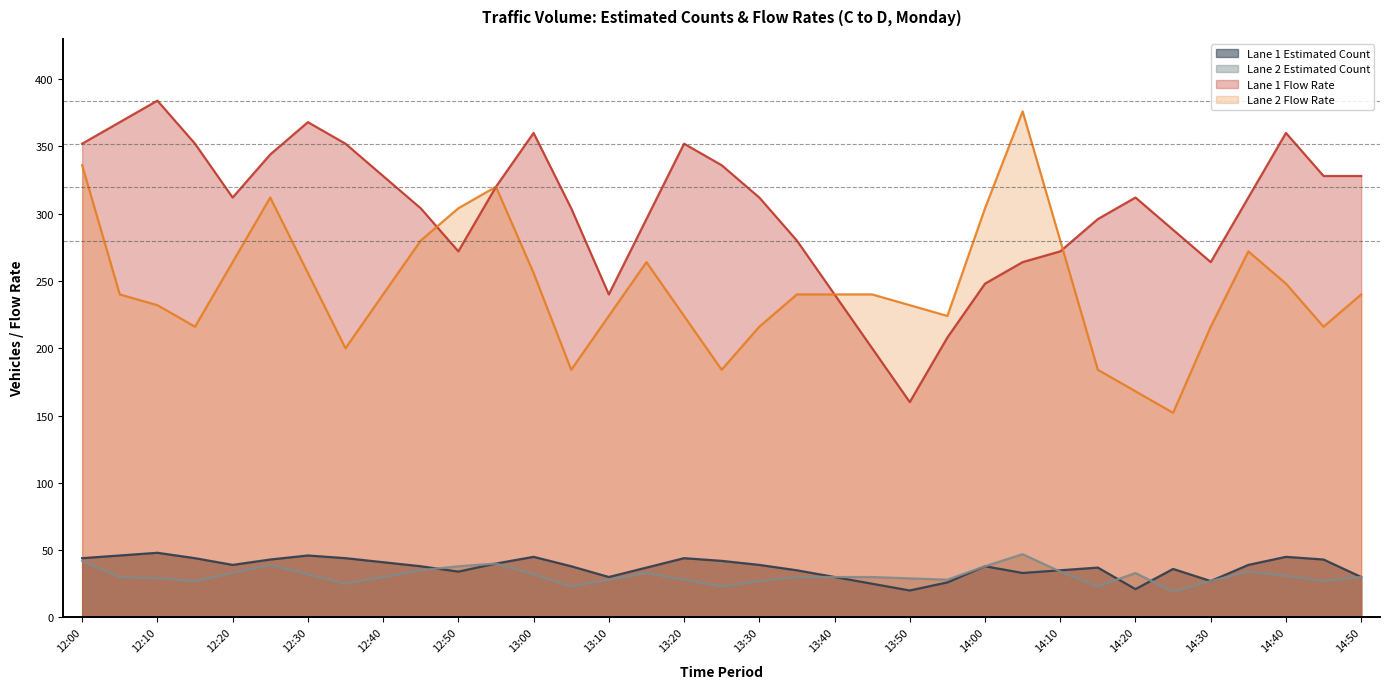

What is the label of the 27th point from the left?

14:10